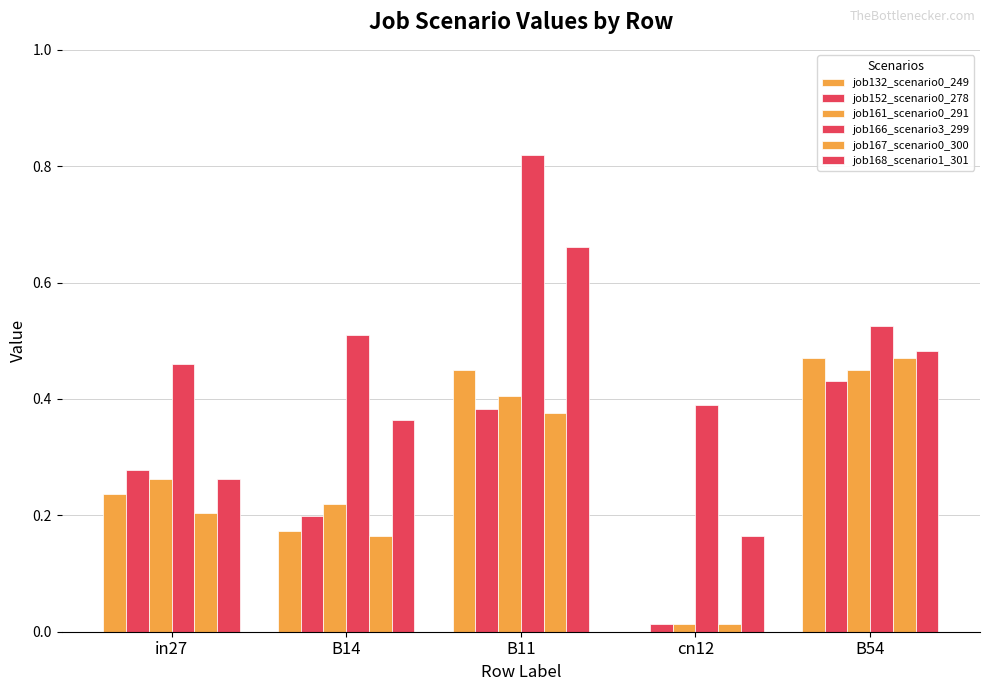

What is the difference between the second highest and minimum values in the job152_scenario0_278 series?

0.4